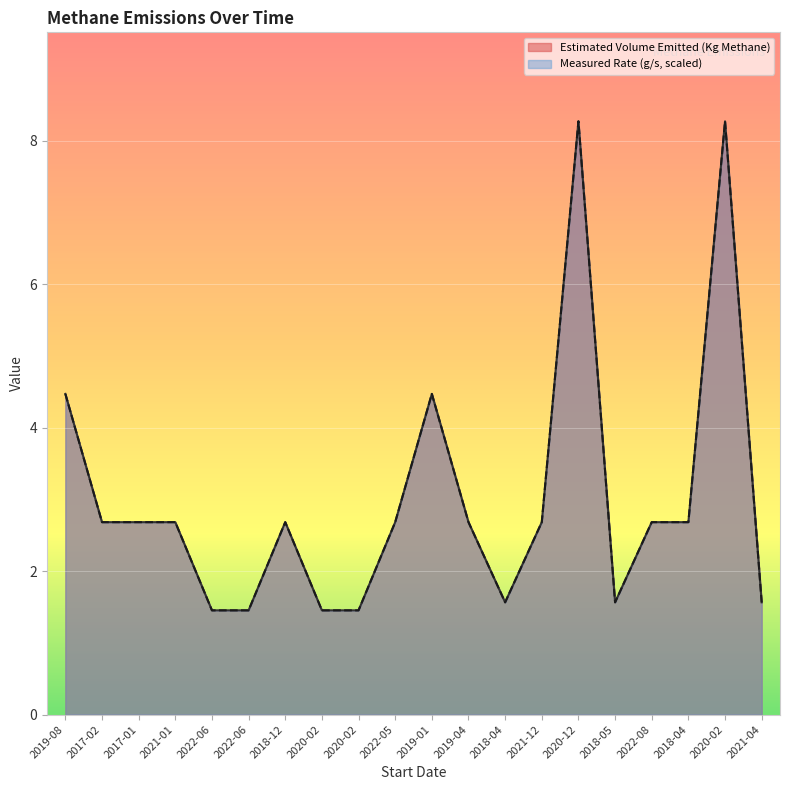

True or false: Measured Rate (g/s) and Estimated Volume Emitted (Kg Methane) intersect in this chart.

False